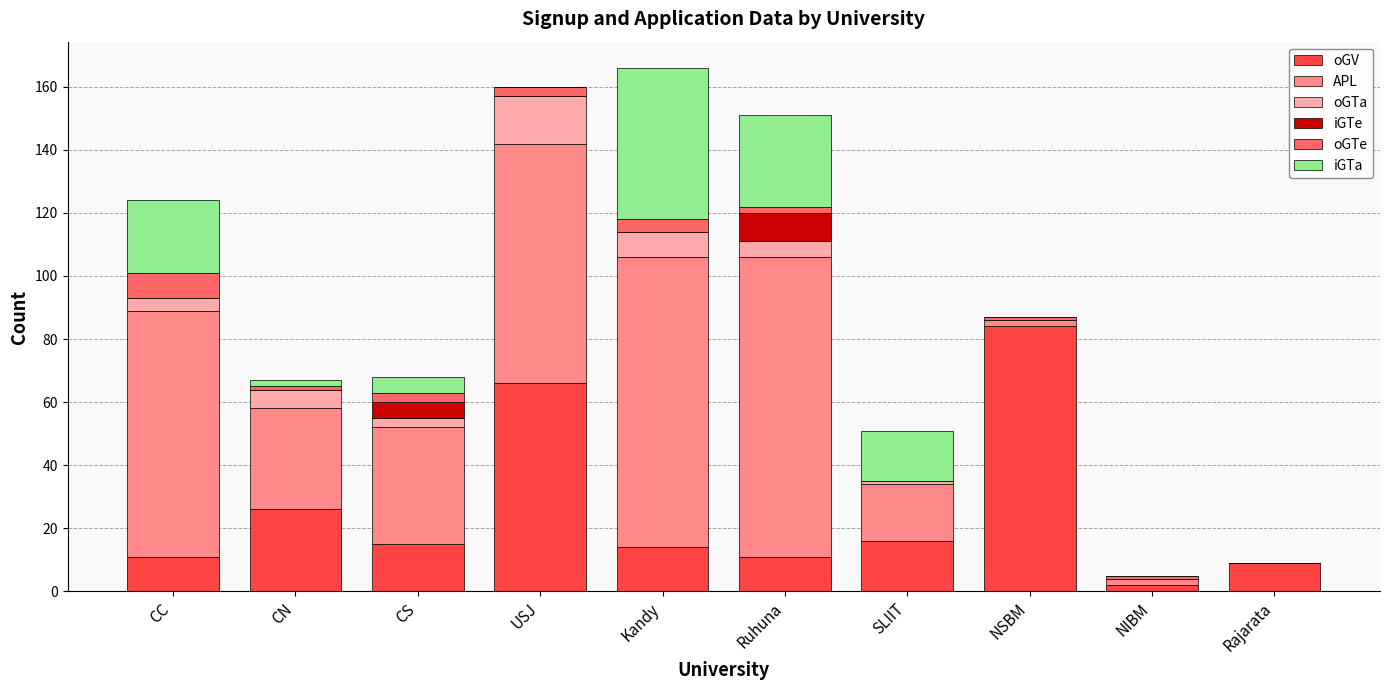

Which category has the highest value in the oGV series?

NSBM